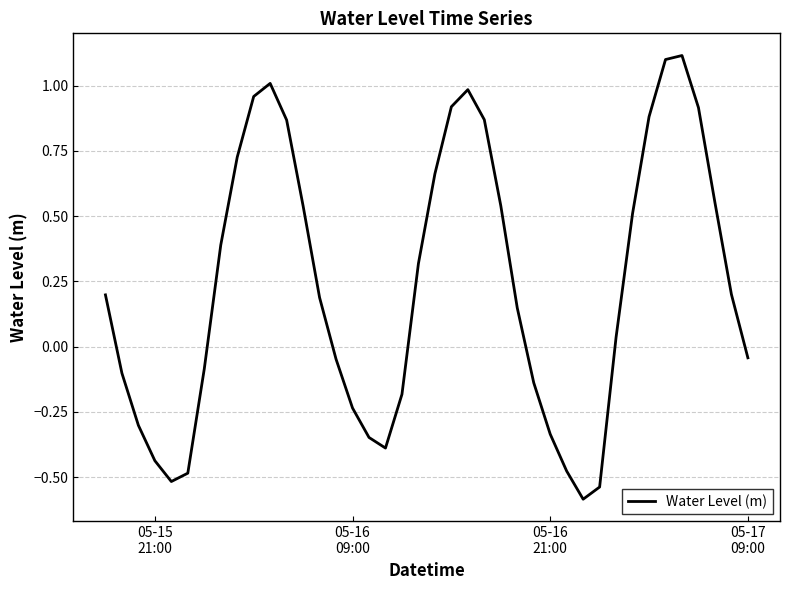

What is the minimum value shown in the chart?

-0.6